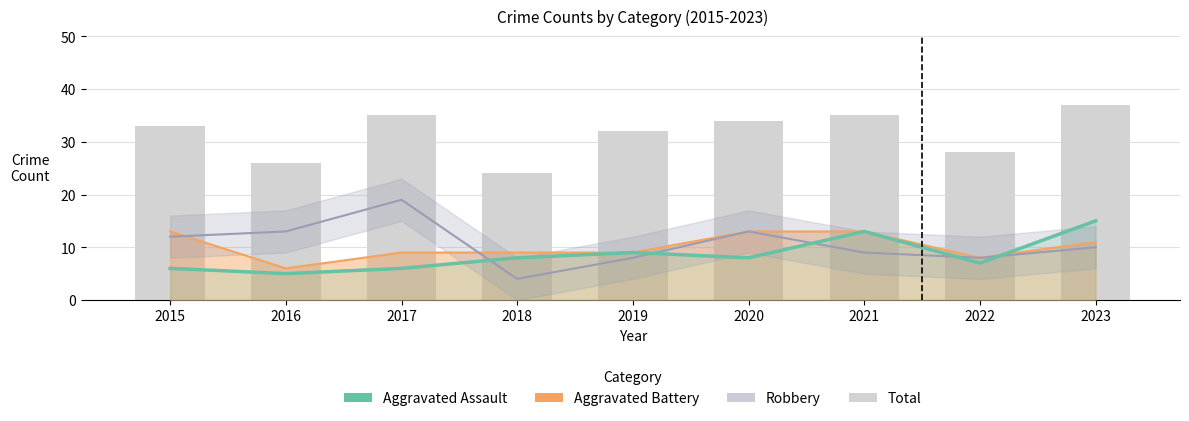

What is the difference between the Aggravated Assault values at 2019 and 2018?

1